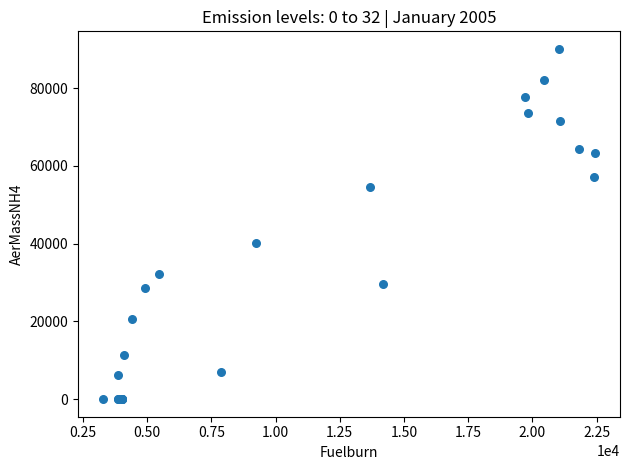

What Y value in the scatter plot is closest to 45053?

40243.9